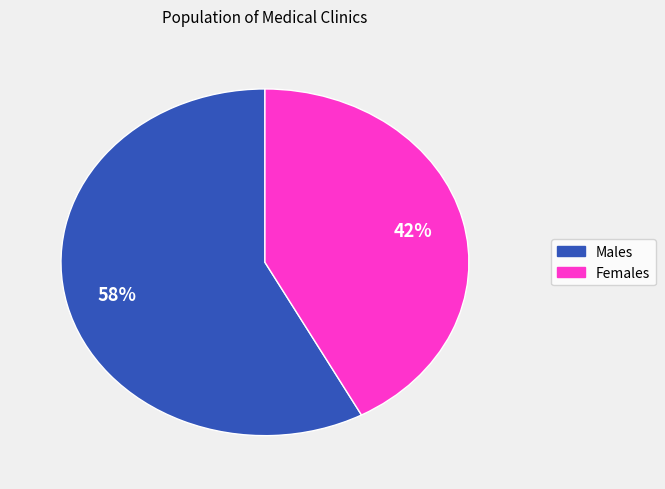

Does any single category account for the majority?

Yes